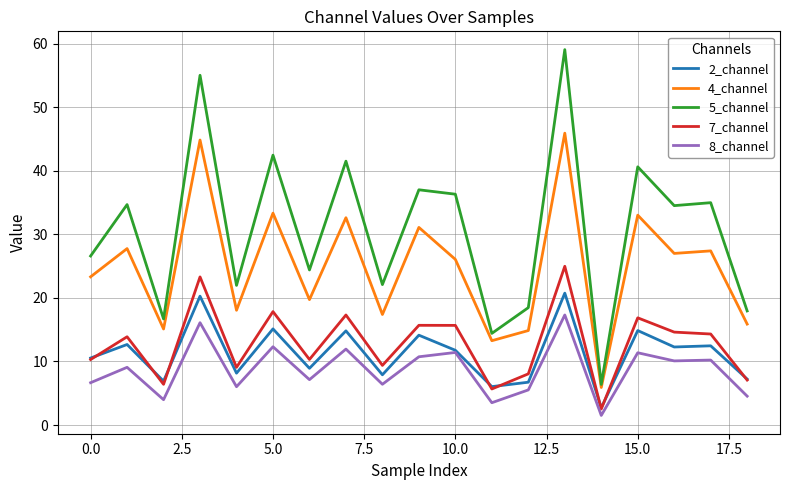

List the series in order of their peak value, lowest first.

8_channel, 2_channel, 7_channel, 4_channel, 5_channel